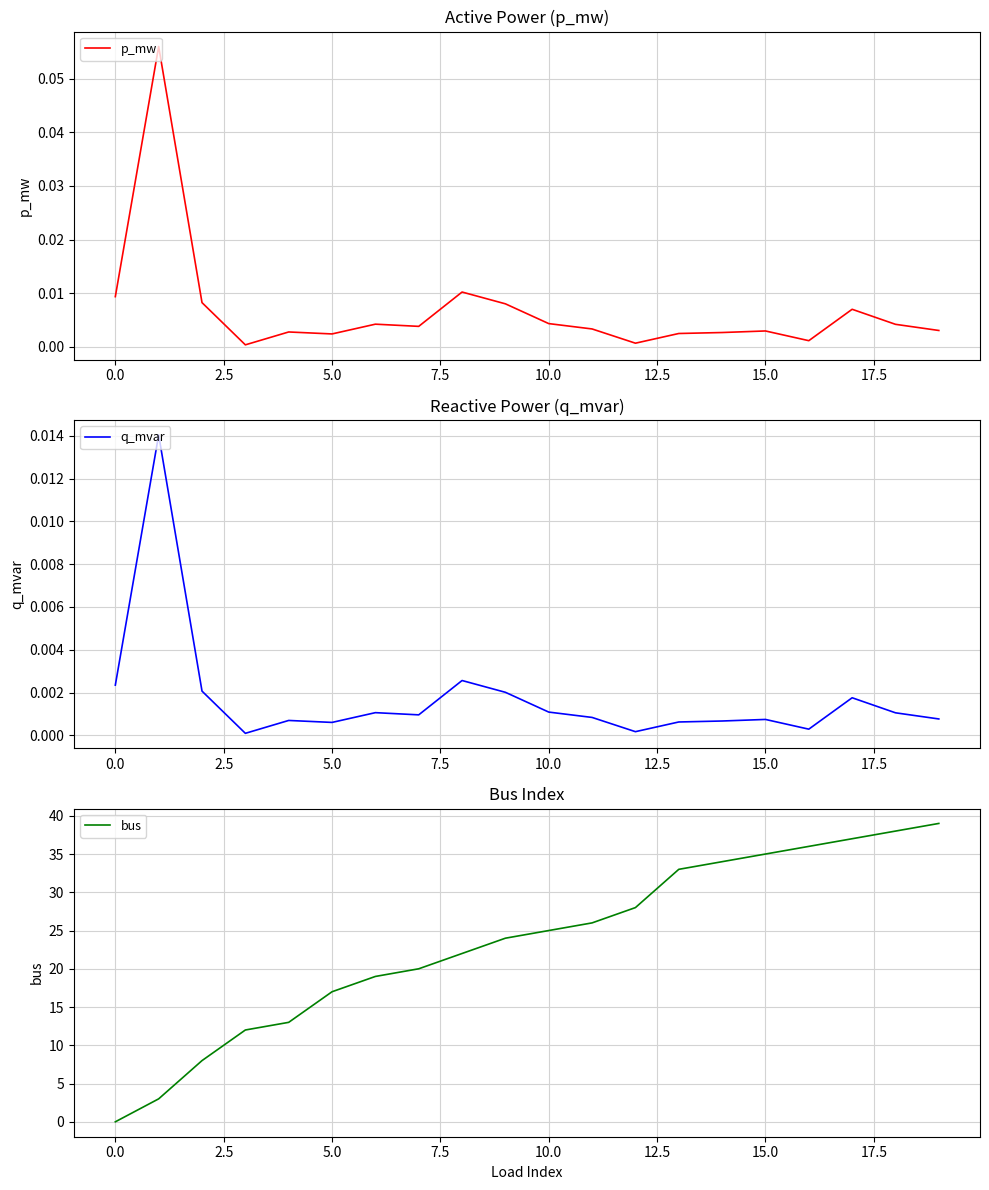

How many lines are shown in the chart?

3